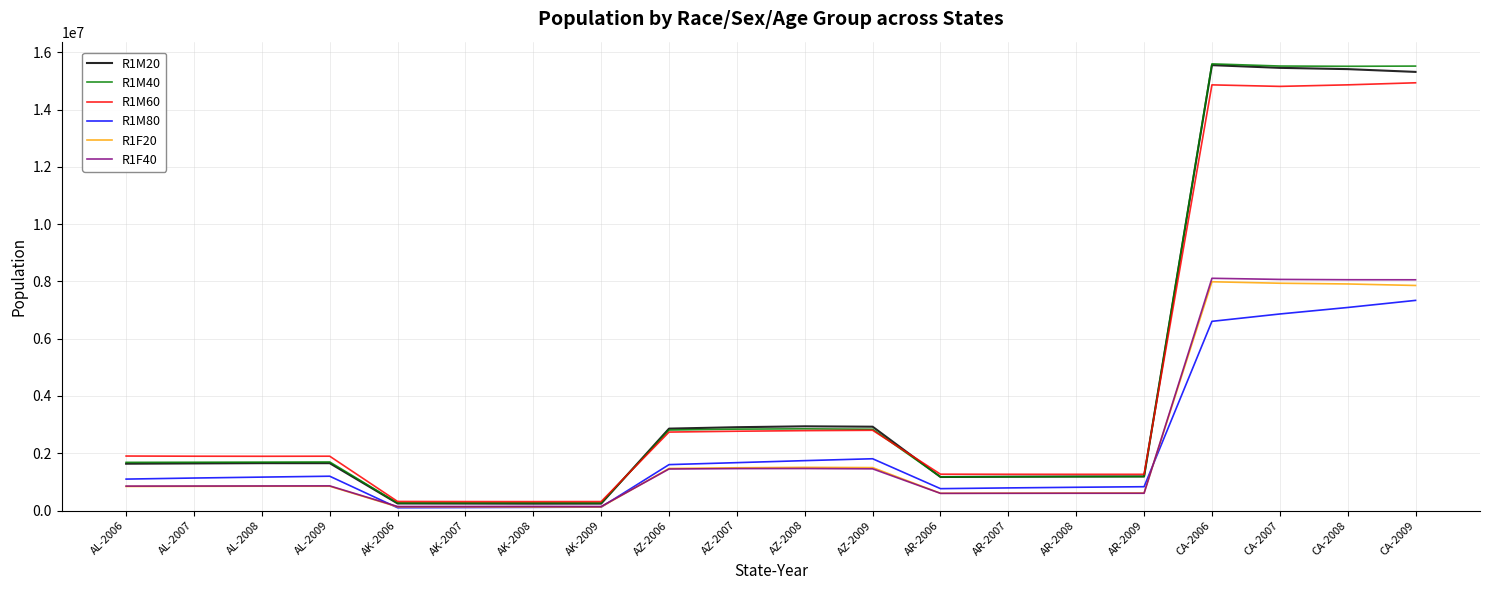

The value of R1F20 at AL-2009 is 1522817. True or false?

False